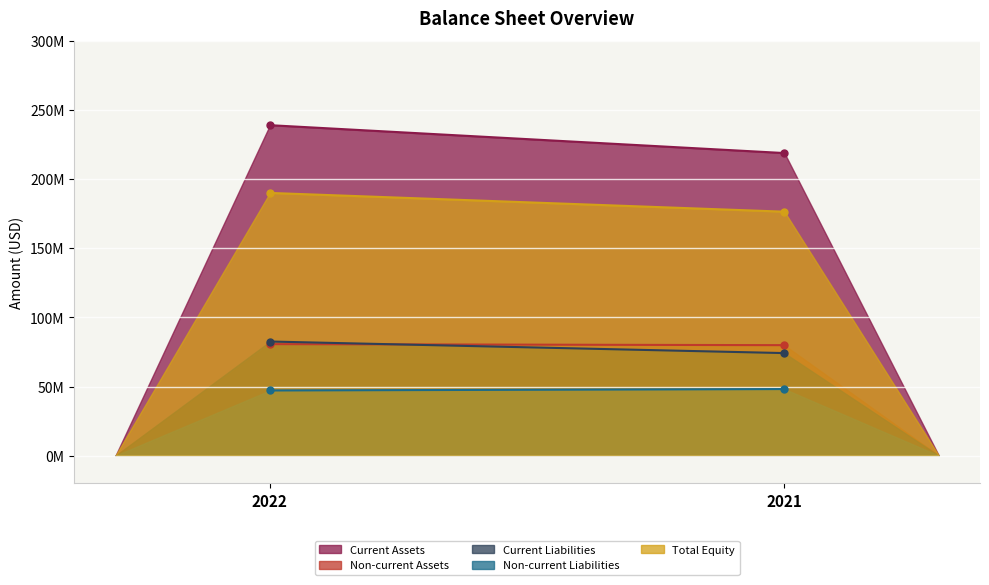

How many distinct data groups are displayed?

5